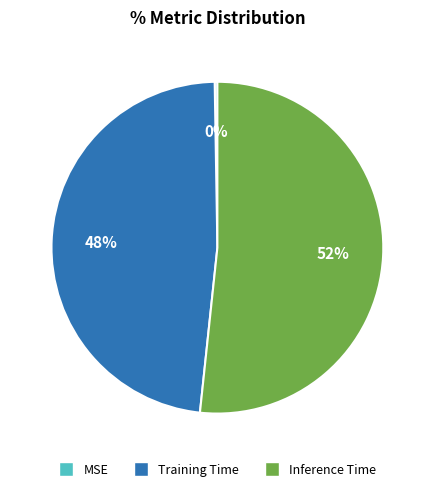

Is the sum of Training Time and Inference Time greater than half?

Yes